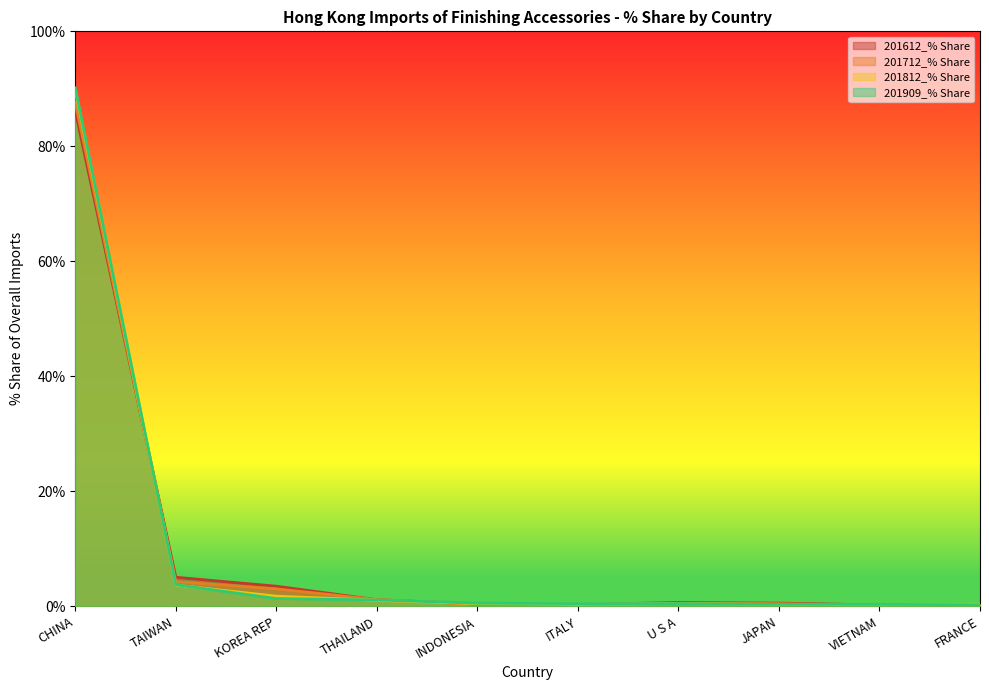

List the labels in order of 201909_% Share value, smallest first.

FRANCE, VIETNAM, JAPAN, U S A, ITALY, INDONESIA, THAILAND, KOREA REP, TAIWAN, CHINA